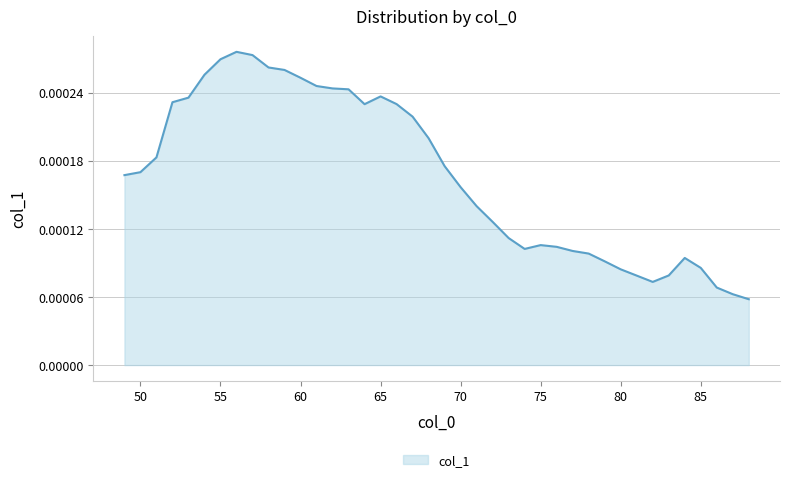

Does the chart have visible grid lines?

Yes